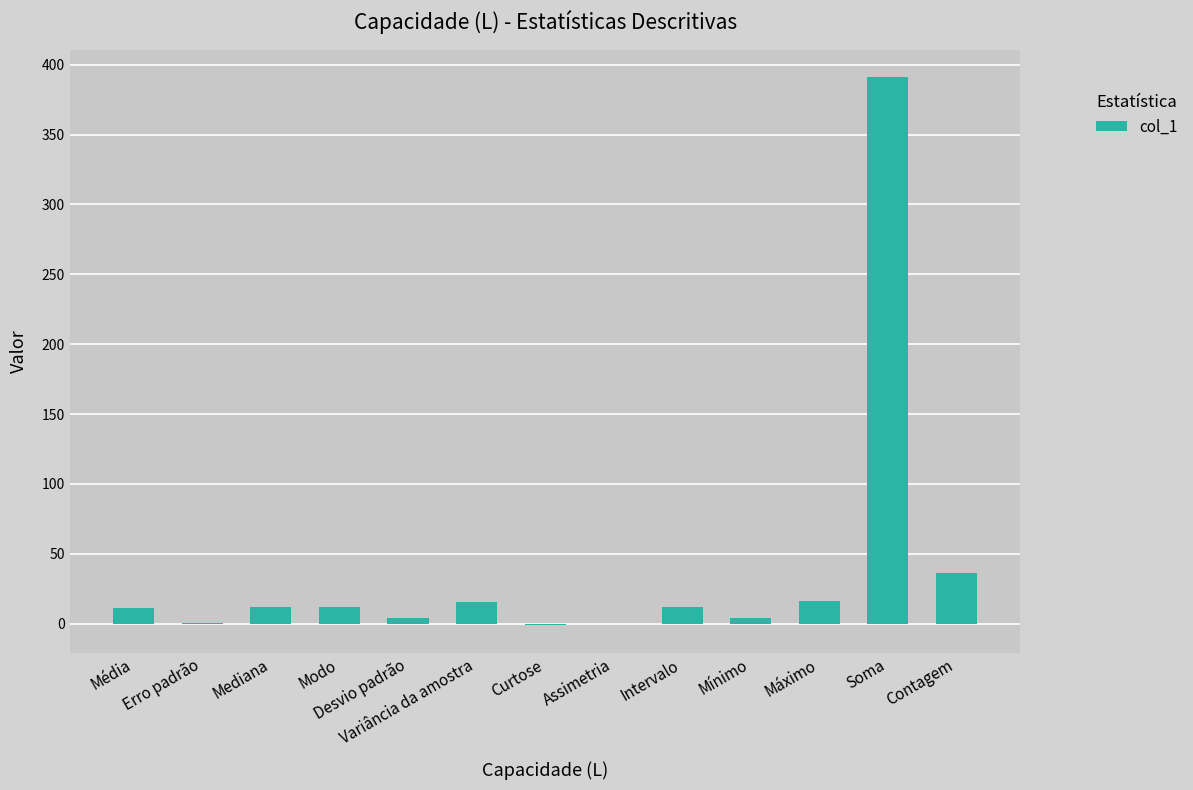

Which category has the highest value across all series?

Soma